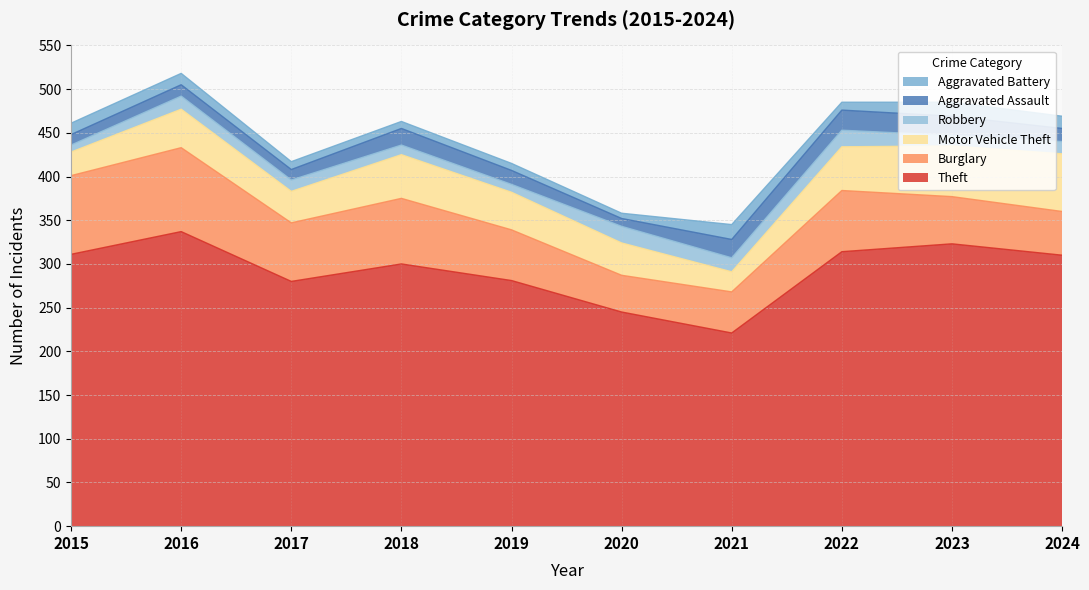

What are all the series names shown in the legend?

Aggravated Battery, Aggravated Assault, Robbery, Motor Vehicle Theft, Burglary, Theft